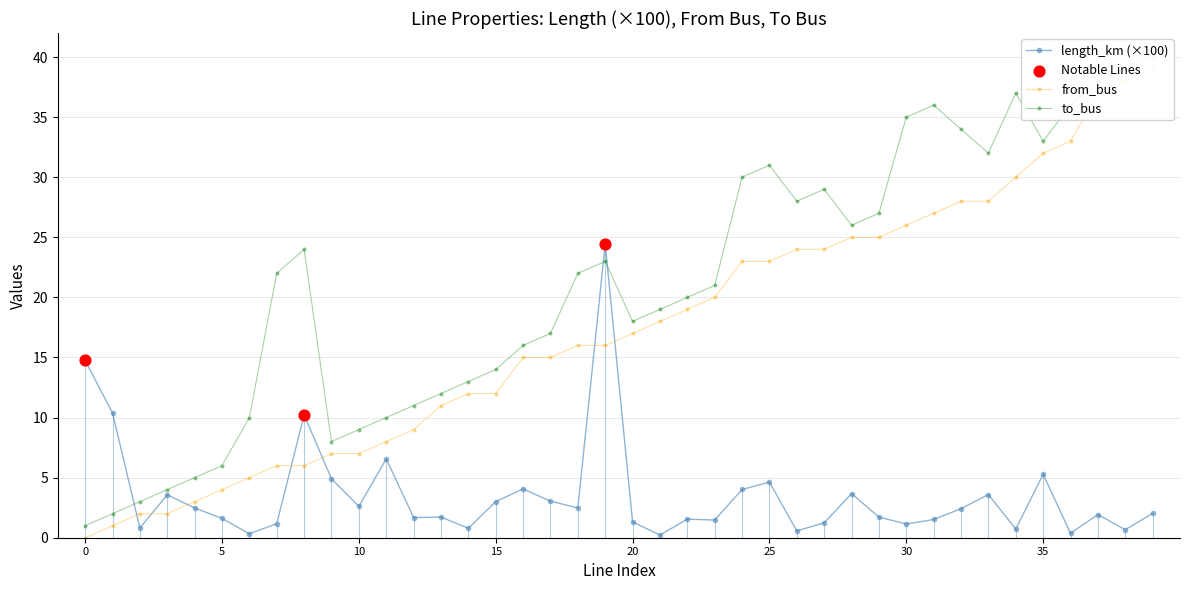

Which series has the largest total across all categories?

to_bus